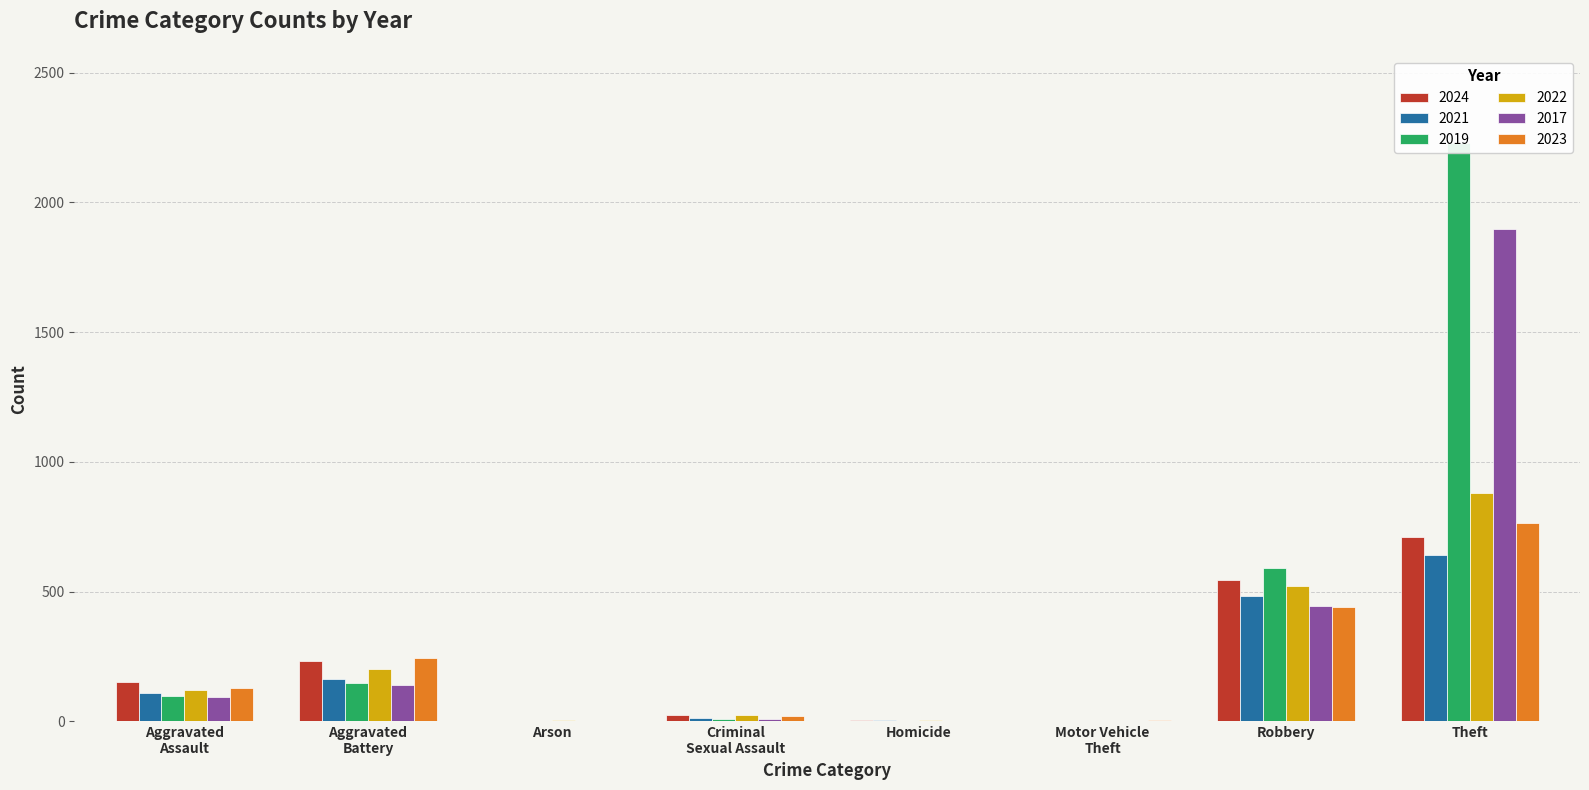

How many bars are there in total?

48